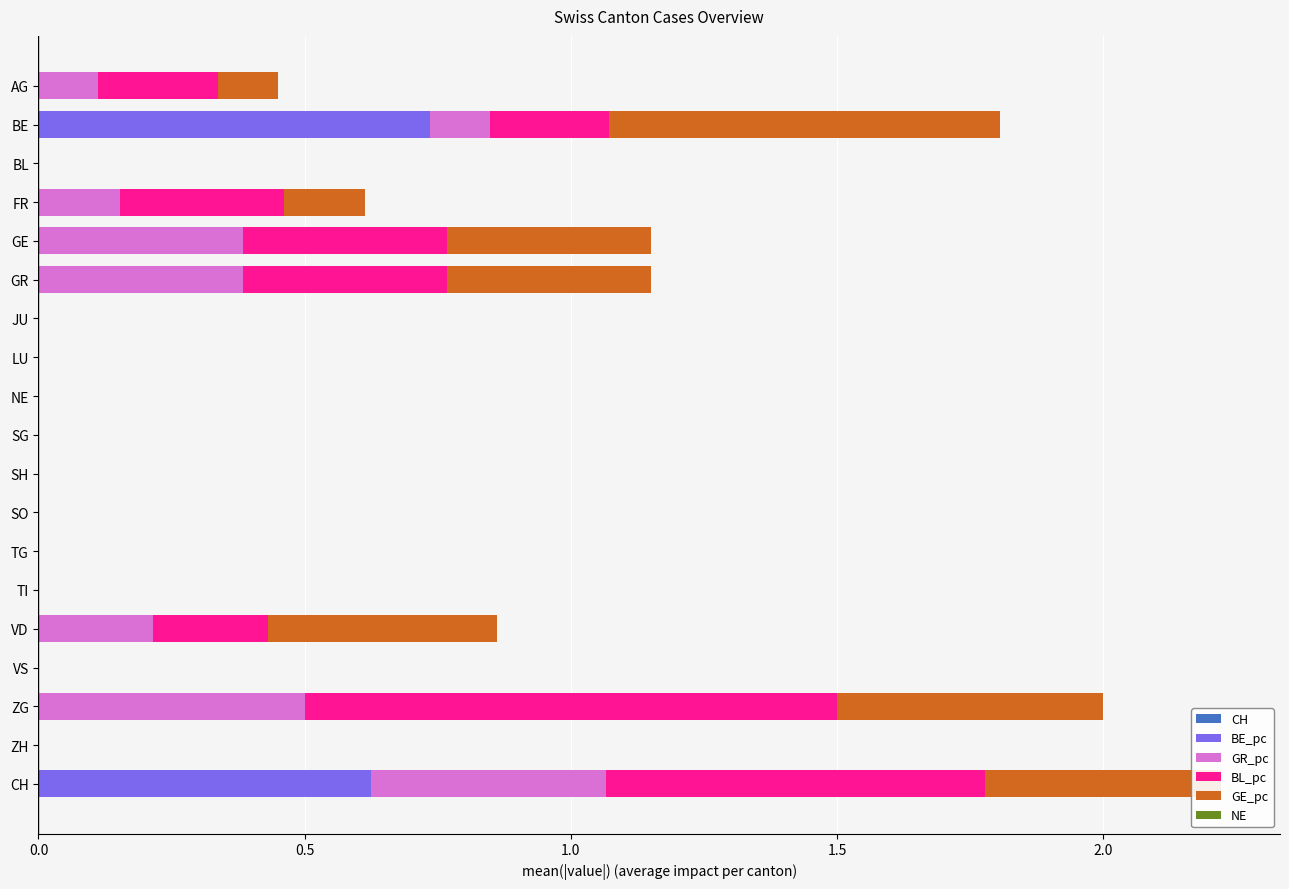

How many bars are there in total?

114